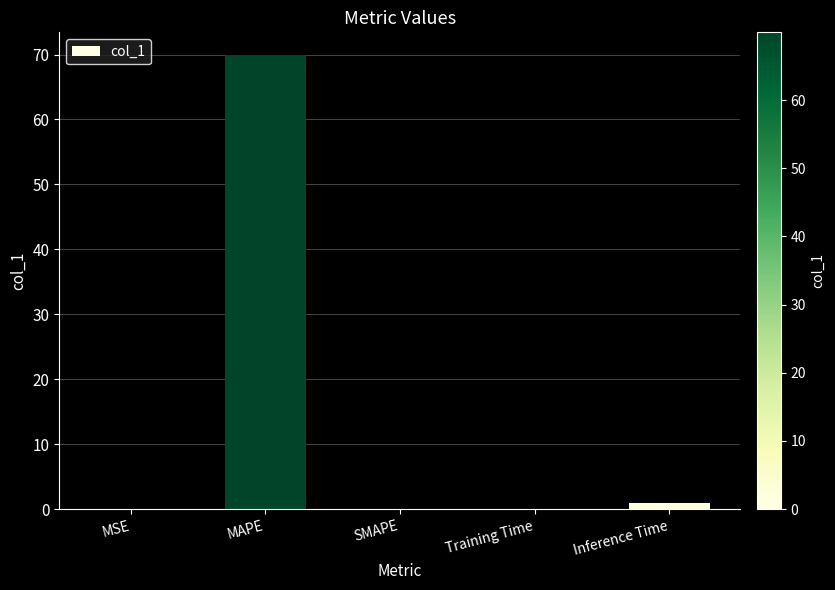

Is it true that the value at SMAPE is -24.6?

False